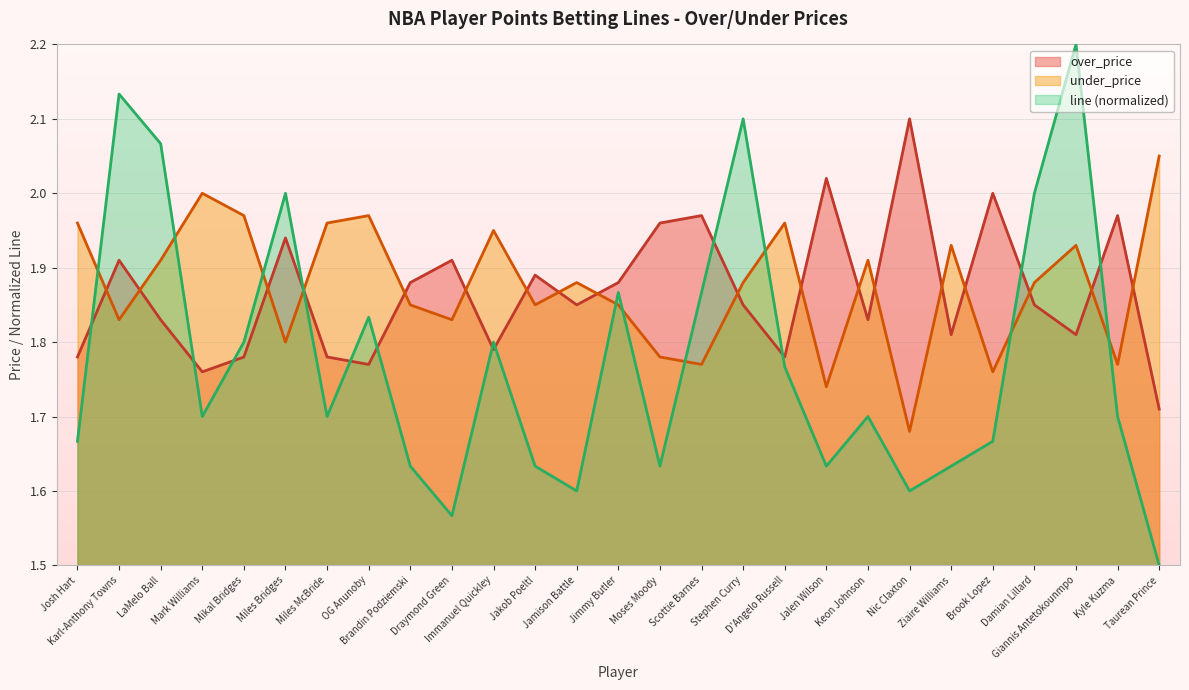

What is the spread (max minus min) of values at Josh Hart?

0.3